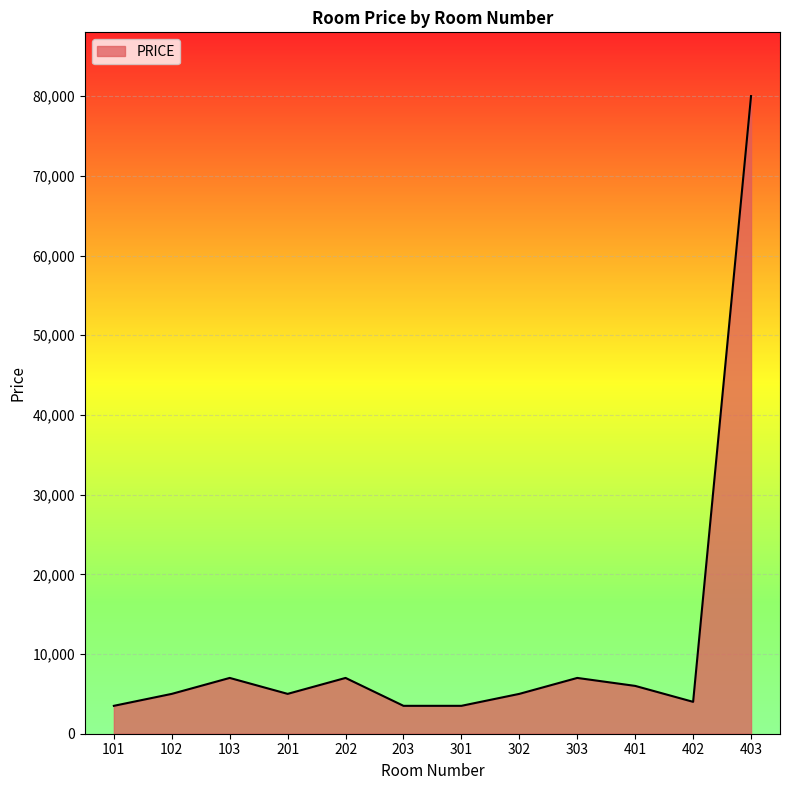

Approximately how many times larger is the value at 301 compared to 302?

0.7